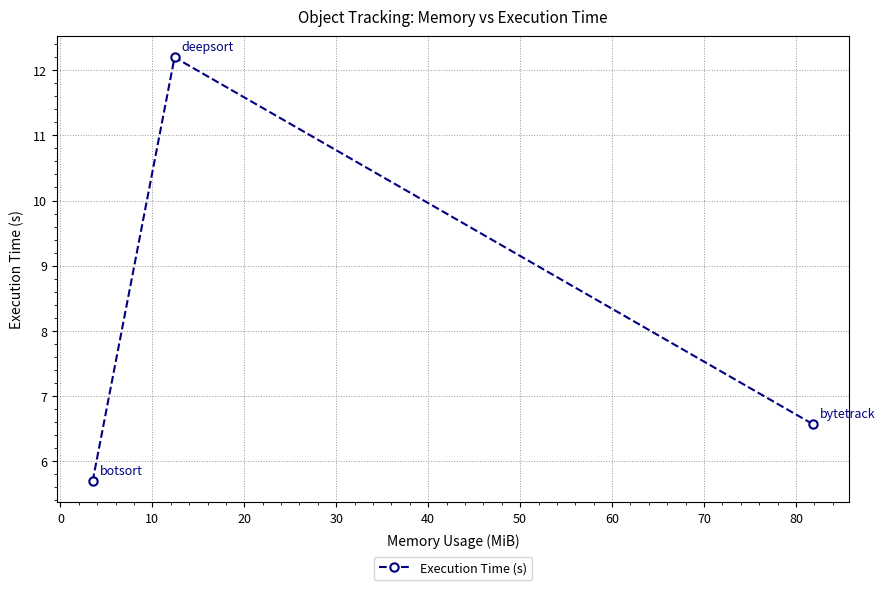

Reading right to left, list all the values displayed in this chart.

6.6	12.2	5.7